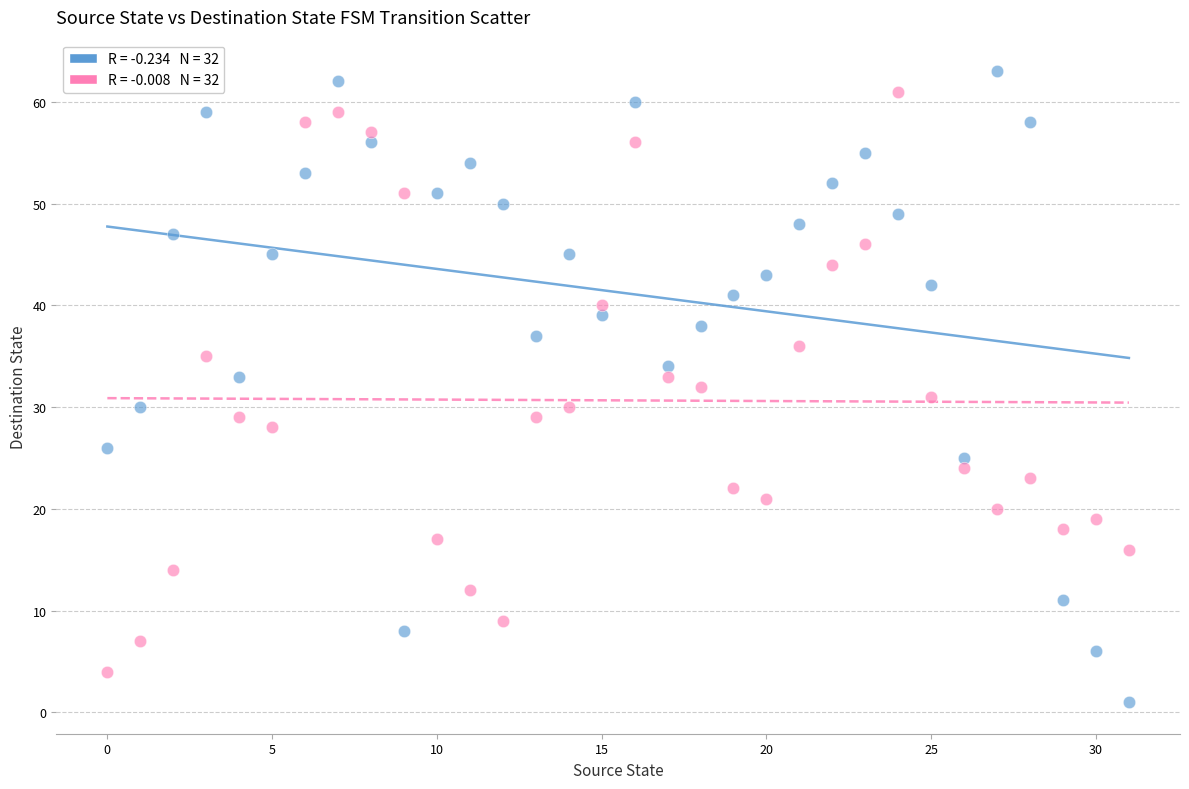

Across all data points, what is the range of Y values (max minus min)?

62